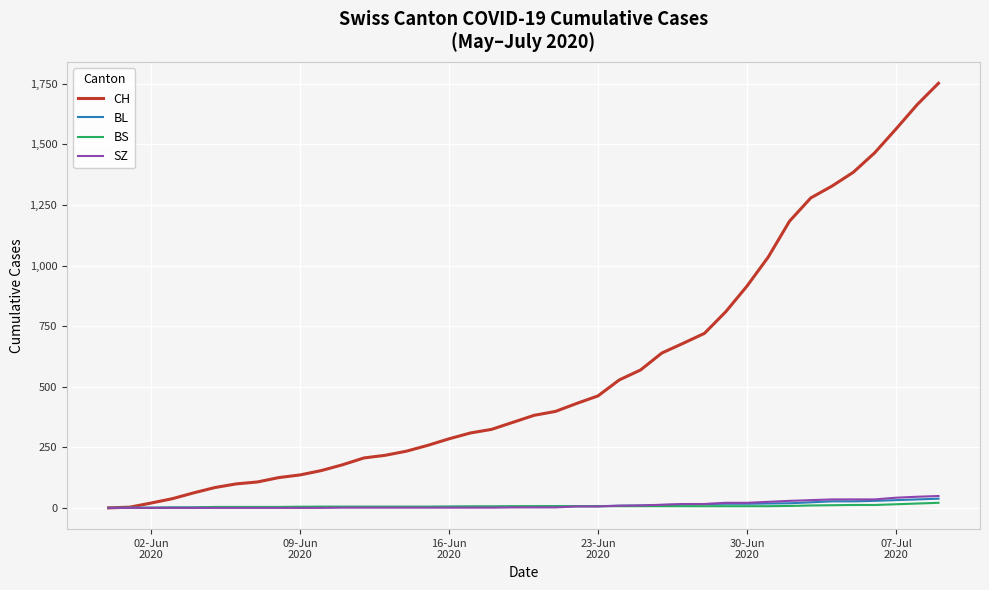

Which series has the widest spread of values?

CH